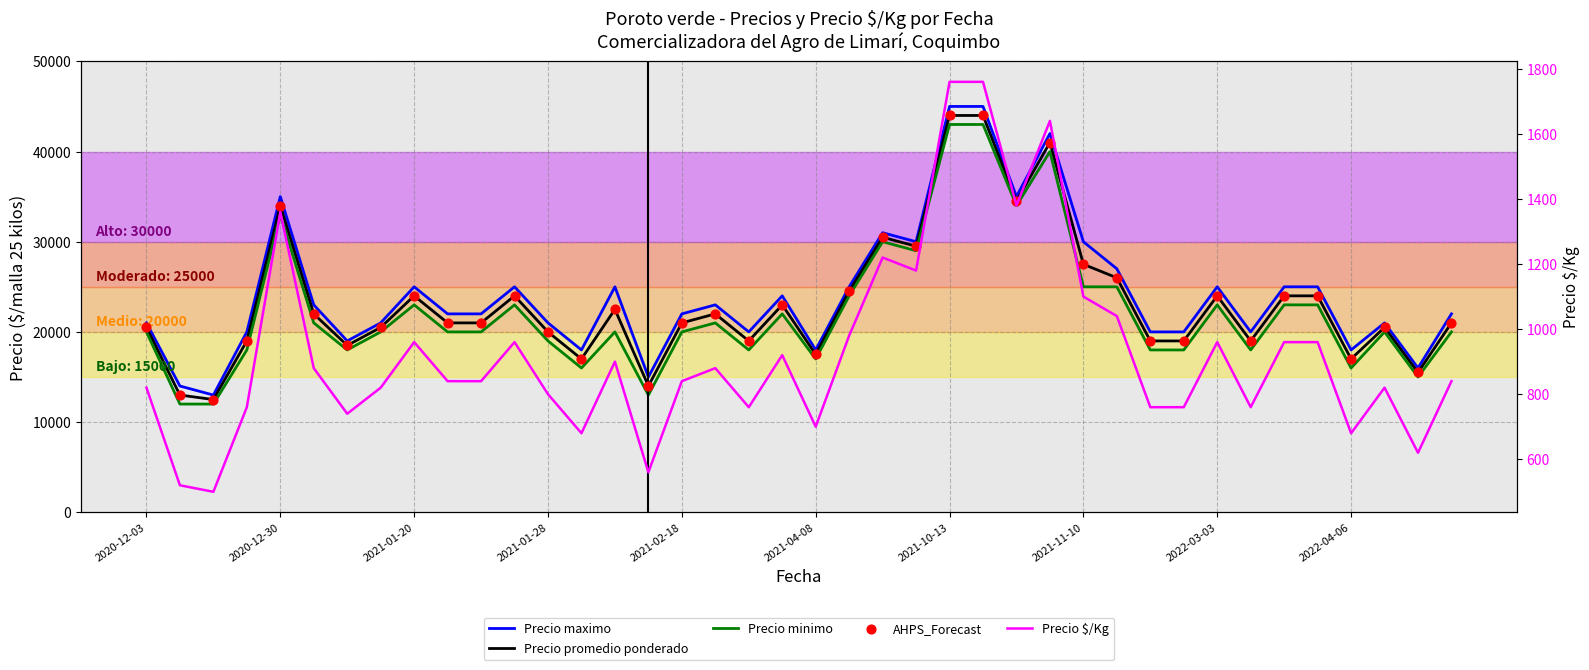

What are all the series names shown in the legend?

Precio maximo, Precio promedio ponderado, Precio minimo, AHPS_Forecast, Precio $/Kg